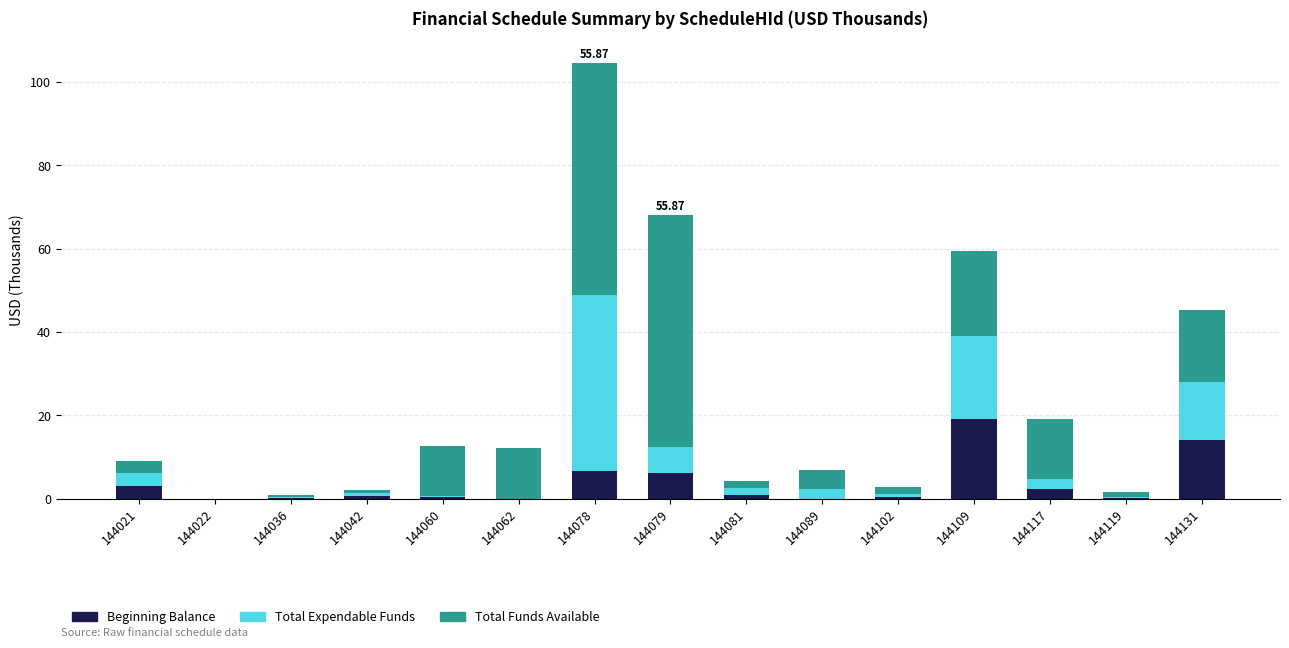

Are the bars horizontal?

No